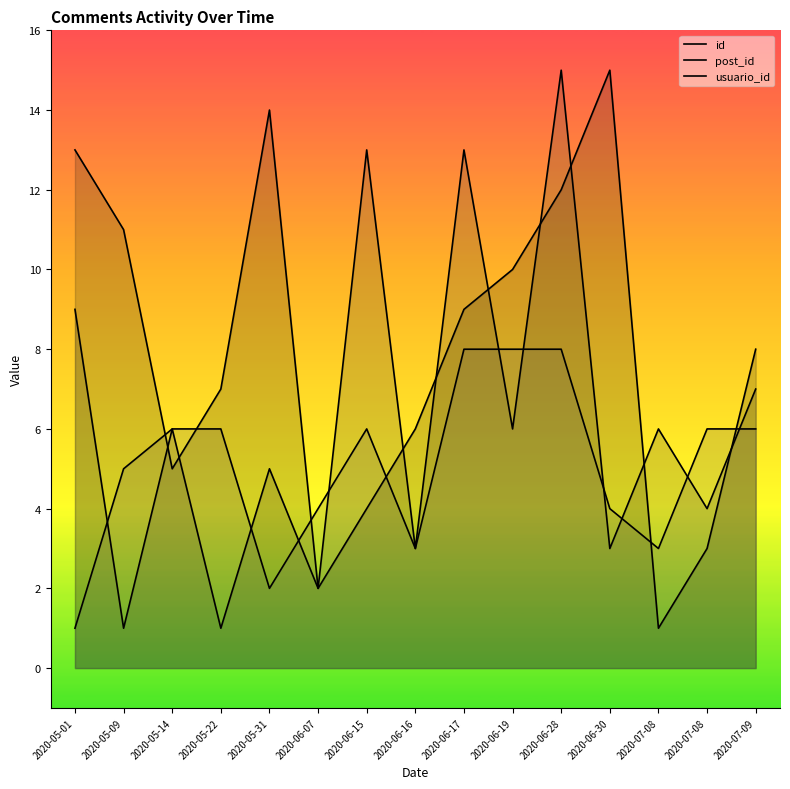

What is the average value of the id series?

8